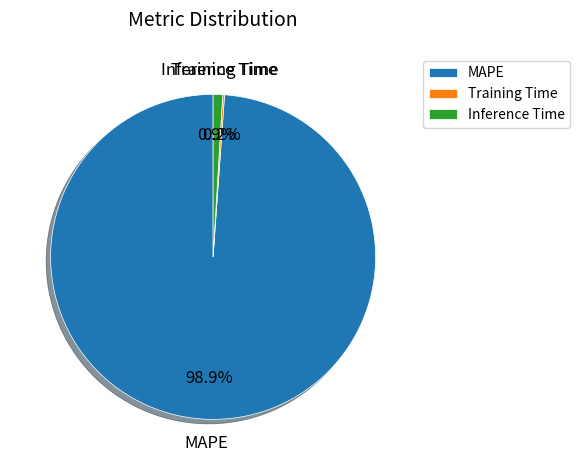

What portion of the pie excludes MAPE?

1.1%